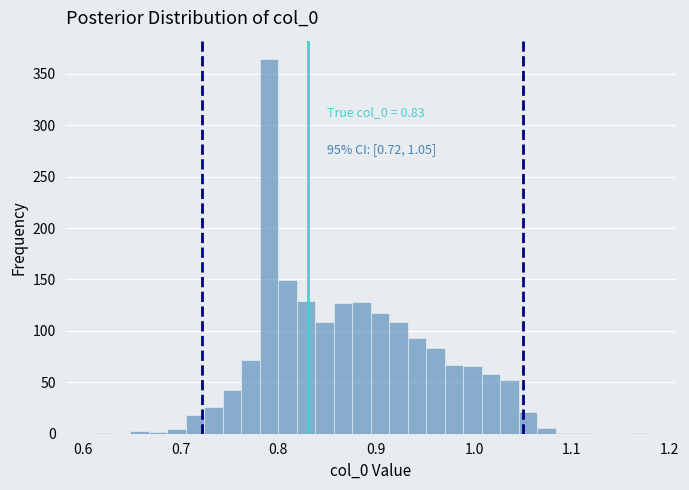

Around what value on the x-axis is the tallest bar? Give the approximate position of its centre, as read against the axis.

0.79